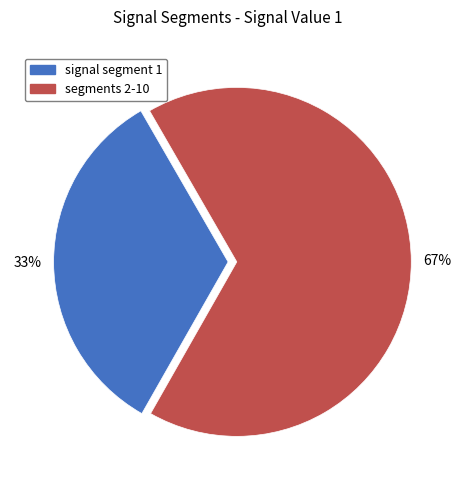

To the nearest percent, what is the average slice percentage?

50%